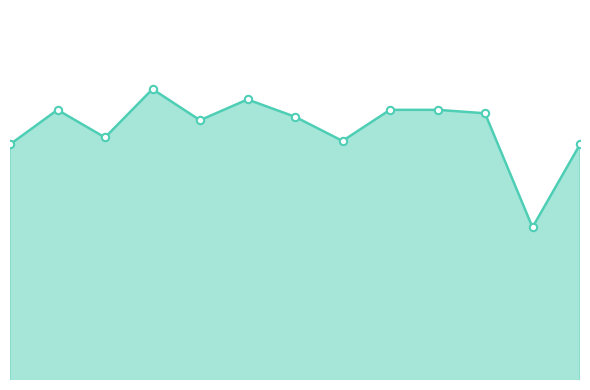

Which has a higher value, 8 or 6?

8